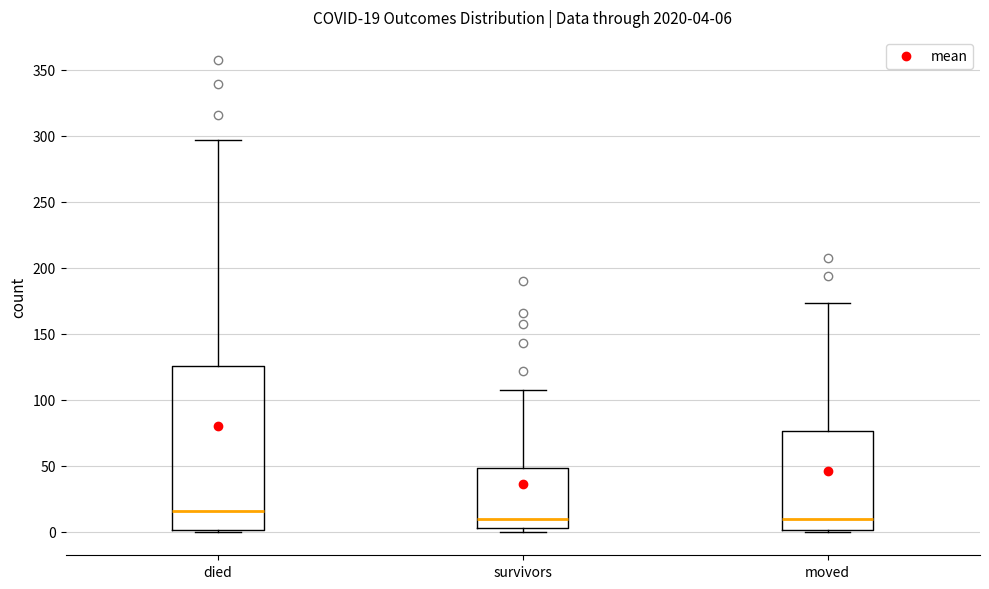

Comparing the boxes themselves (not the whiskers), which one is the tallest?

died